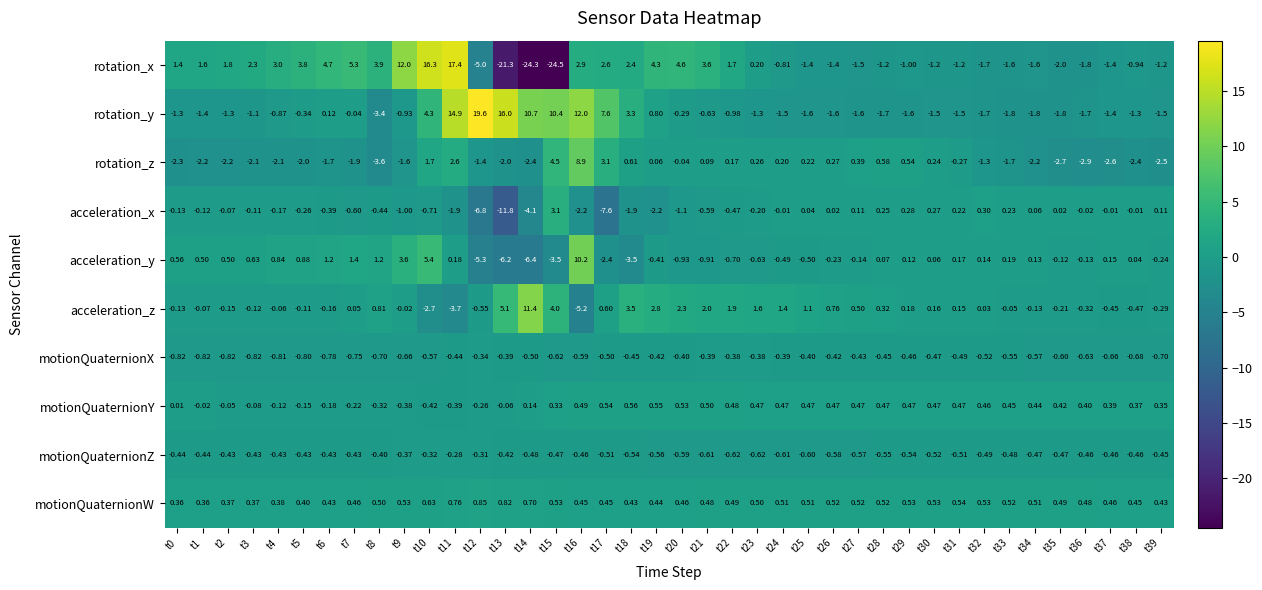

Which series has the largest total across all categories?

rotation_y